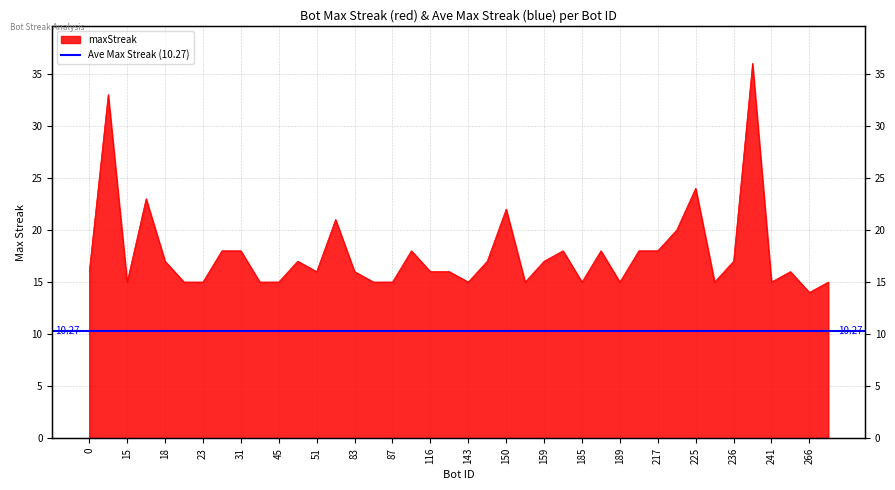

How many values are below 16?

15